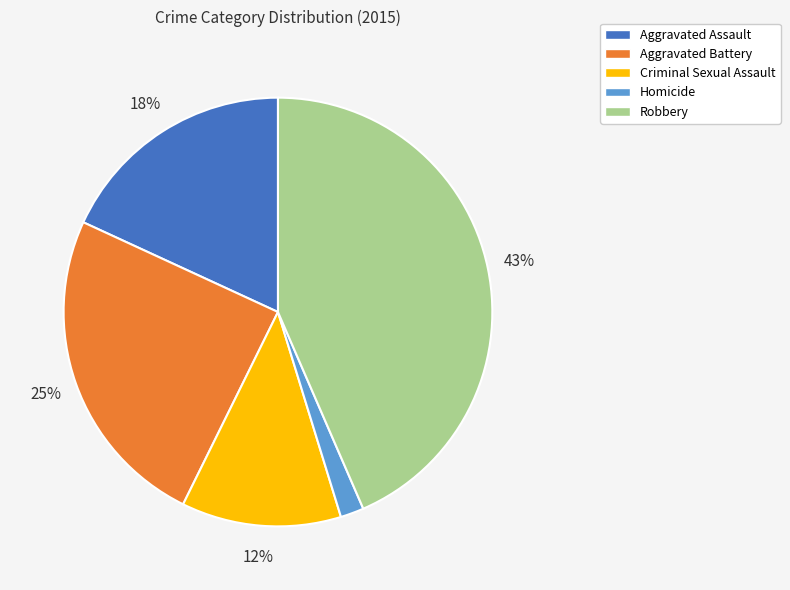

The Robbery slice represents 43% of the pie. True or false?

True